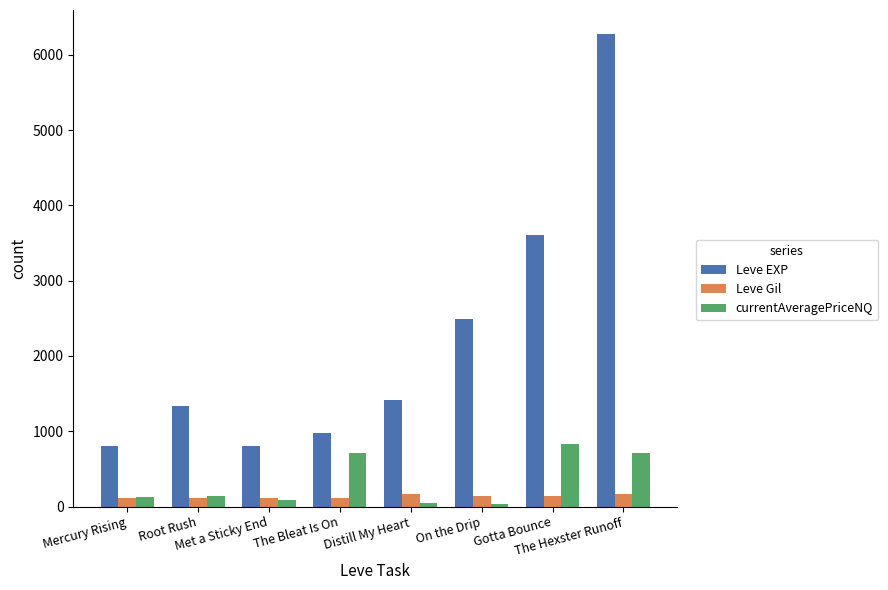

How many bars are there in each group?

3